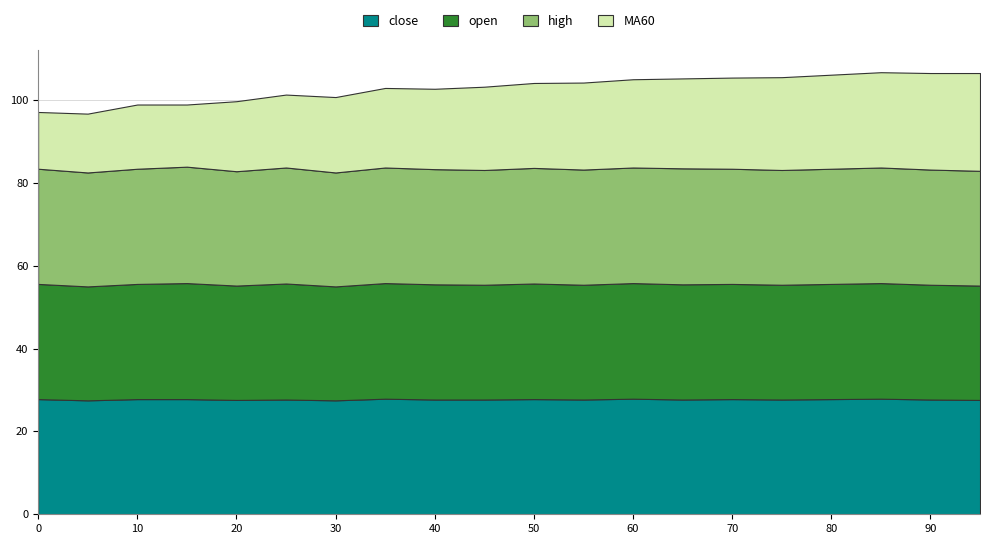

Reading left to right, extract all data points from this chart.

close: 27.8	27.5	27.8	27.8	27.6	27.7	27.5	27.9	27.7	27.7	27.8	27.7	27.9	27.7	27.8	27.7	27.8	27.9	27.7	27.6
open: 27.8	27.5	27.8	28.0	27.6	28.0	27.5	27.9	27.8	27.7	27.9	27.7	27.9	27.8	27.8	27.7	27.8	27.9	27.7	27.6
high: 27.8	27.5	27.8	28.1	27.6	28.0	27.5	27.9	27.8	27.7	27.9	27.8	27.9	28.0	27.8	27.7	27.8	27.9	27.8	27.7
MA60: 13.7	14.2	15.5	15.0	16.9	17.6	18.2	19.2	19.4	20.1	20.5	21.0	21.3	21.7	22.0	22.4	22.7	23.0	23.3	23.6